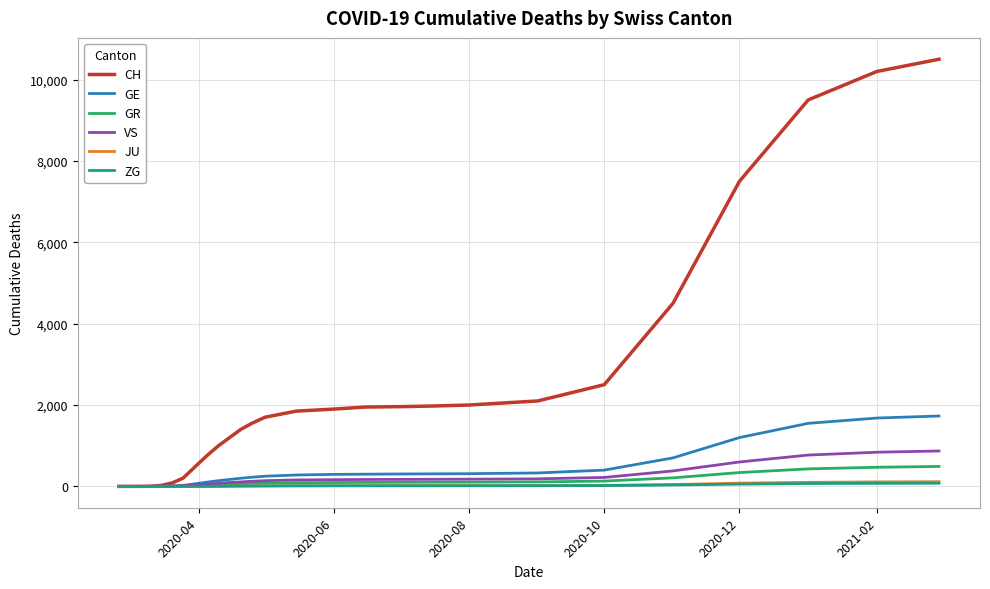

Which series has the largest total across all categories?

CH